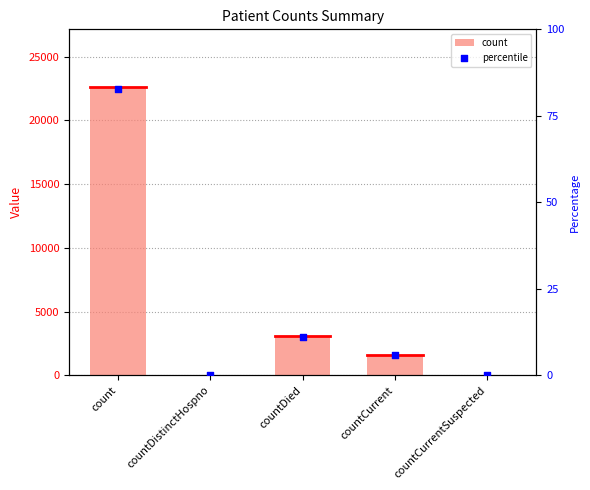

Which series contains the lowest Y value?

count